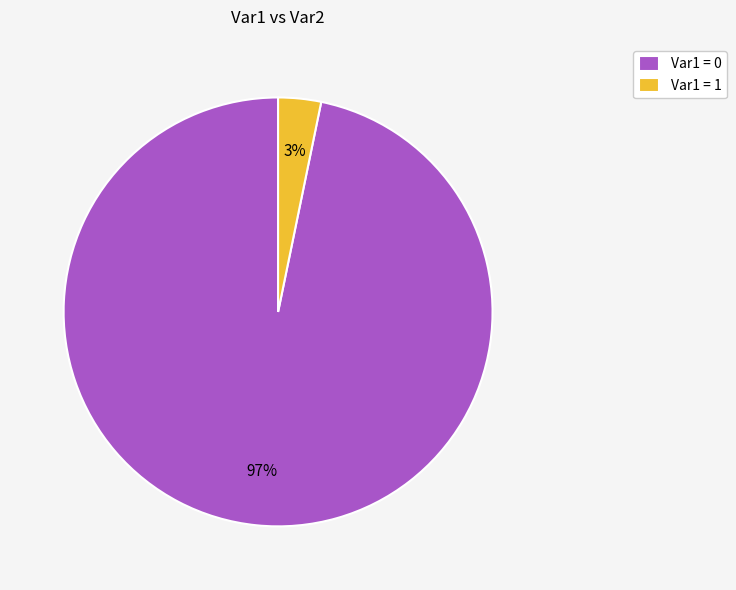

True or false: Var1 = 1 accounts for 3% of the total.

True